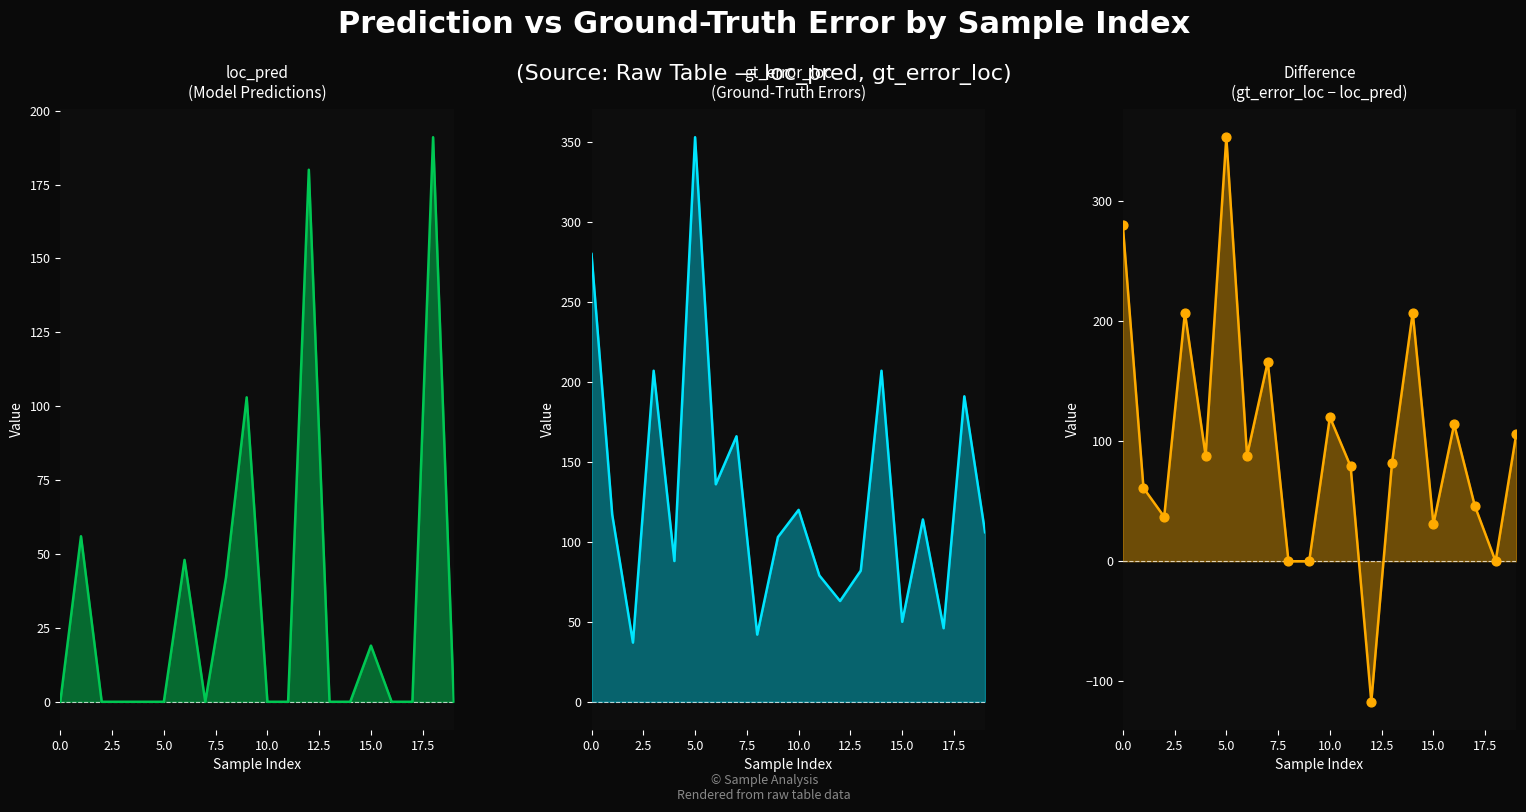

At how many categories does at least one series exceed 300?

1